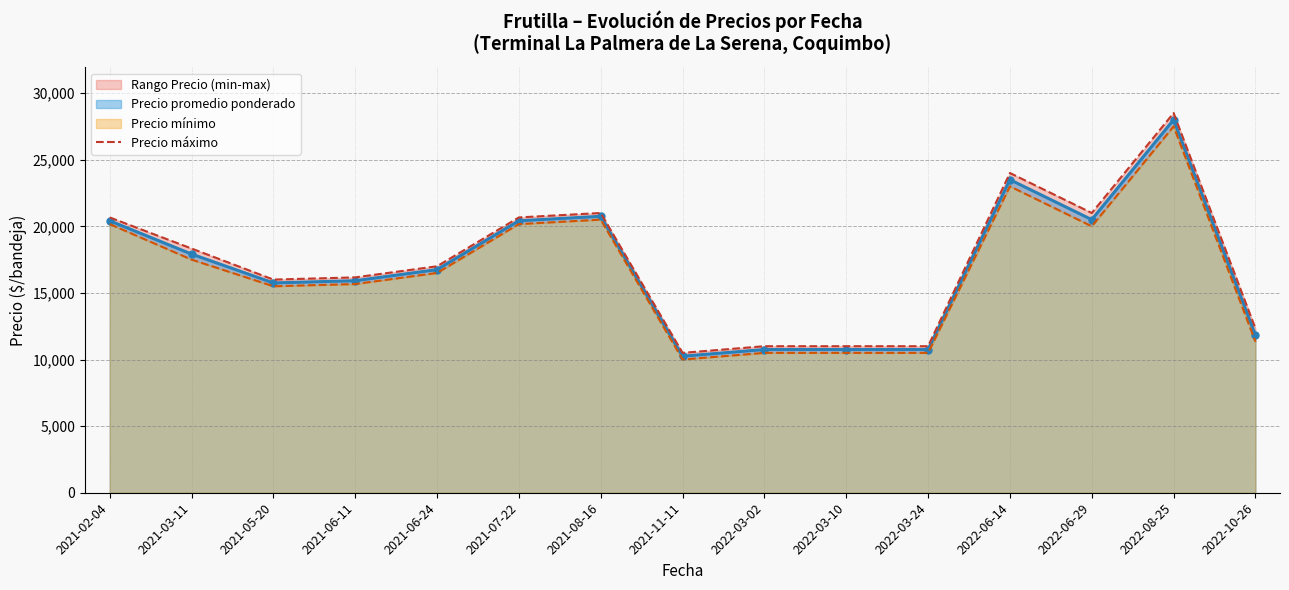

What is the smallest value displayed?

10500